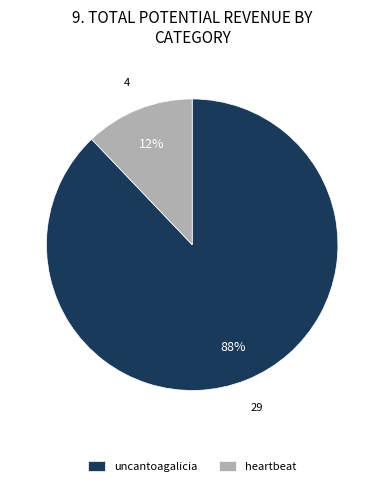

Which slice is the largest?

uncantoagalicia